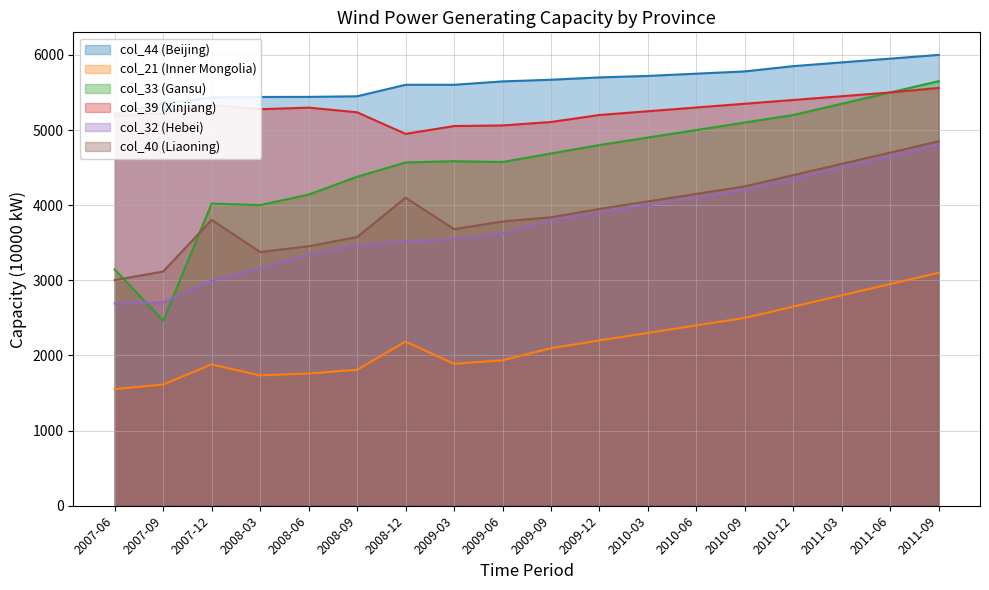

What is the difference between the col_39 (Xinjiang) values at 2011-03 and 2008-09?

214